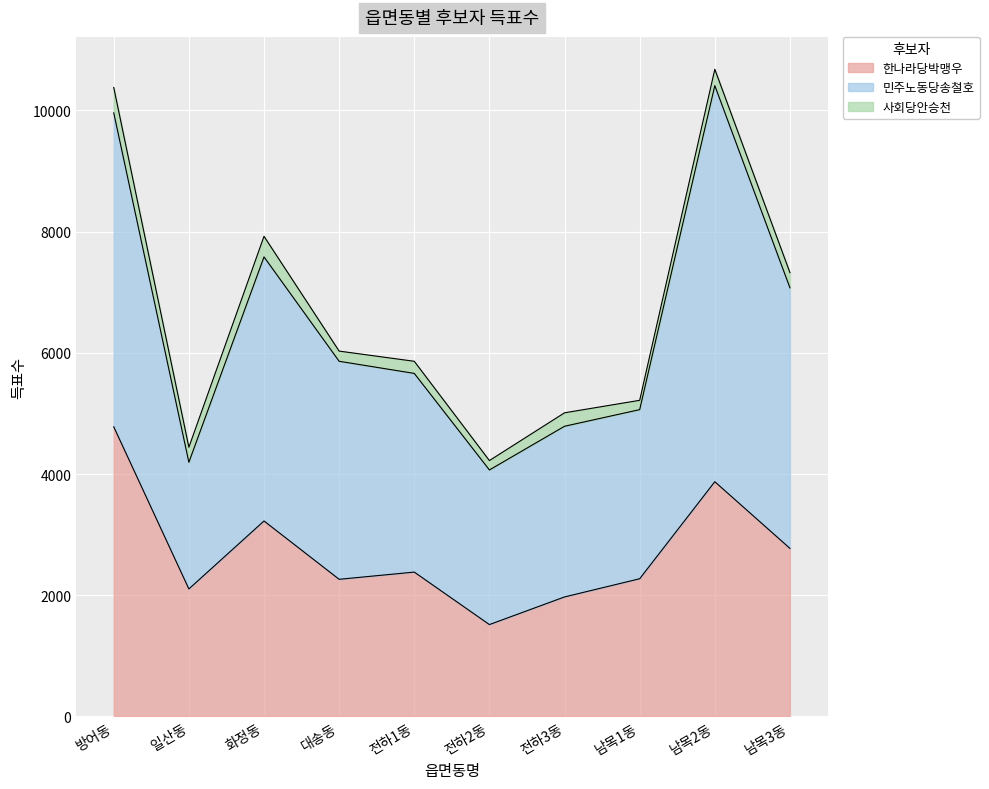

What are all the series names shown in the legend?

한나라당박맹우, 민주노동당송철호, 사회당안승천